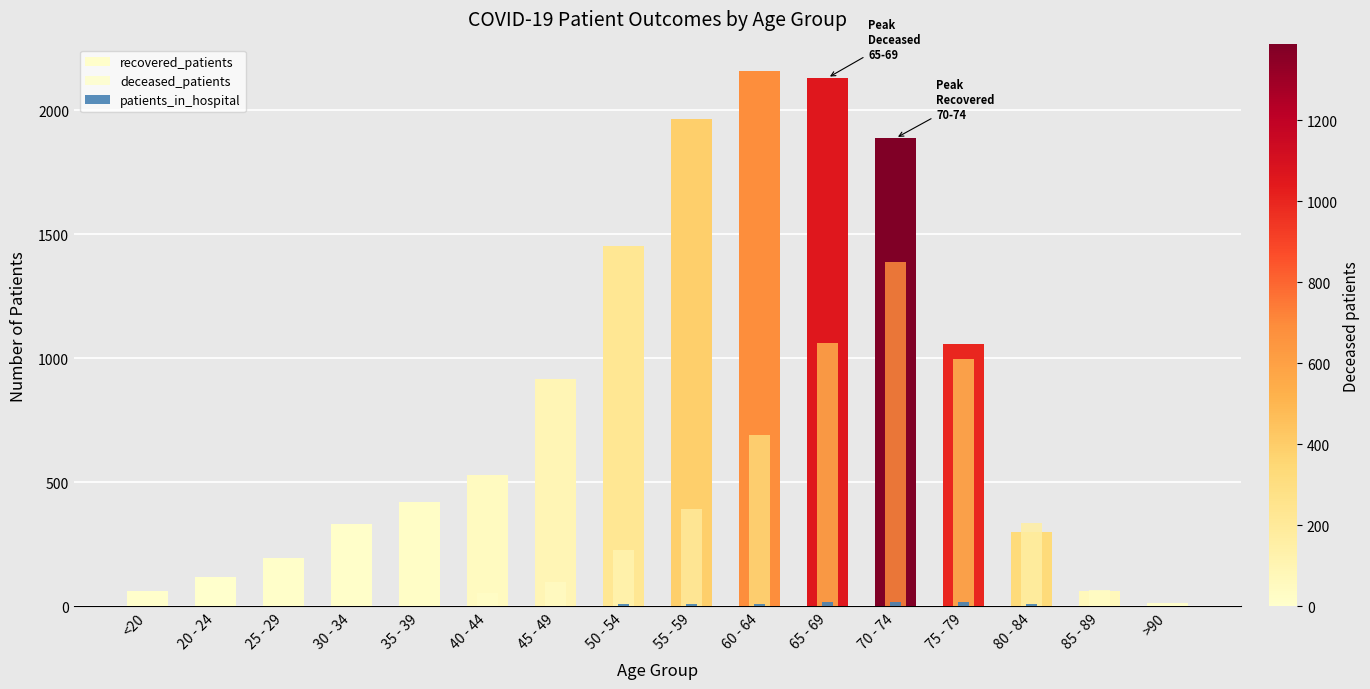

How many bars are there in each group?

3